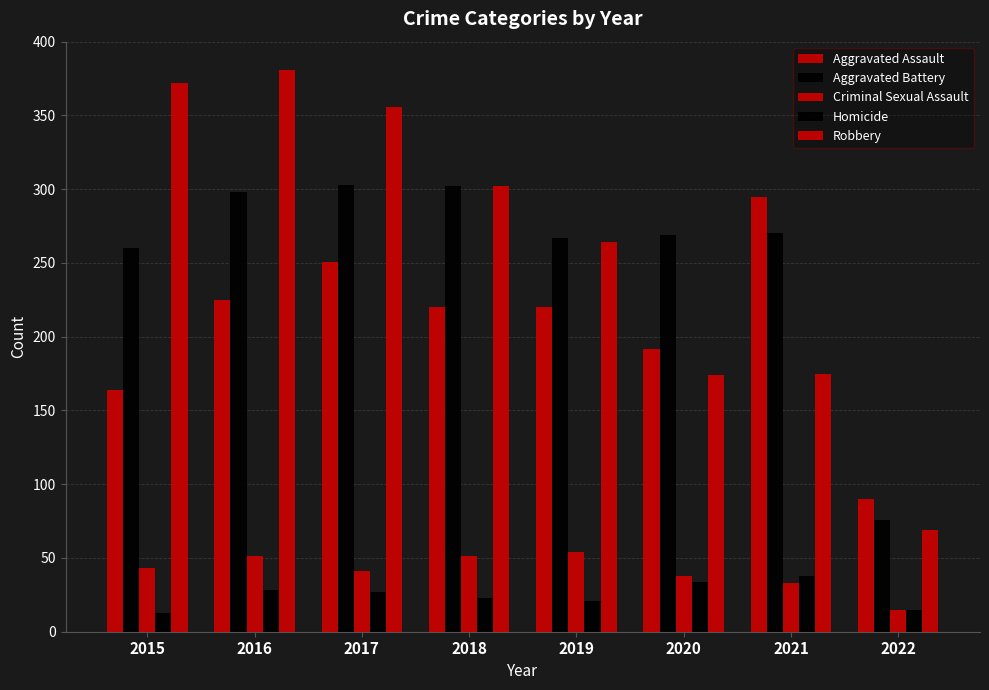

How many data points does each series have?

8